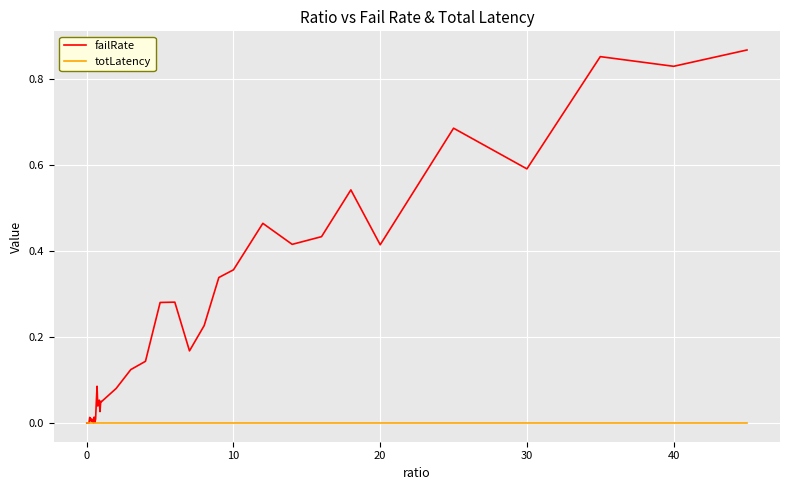

Which series has the largest range (max minus min)?

failRate